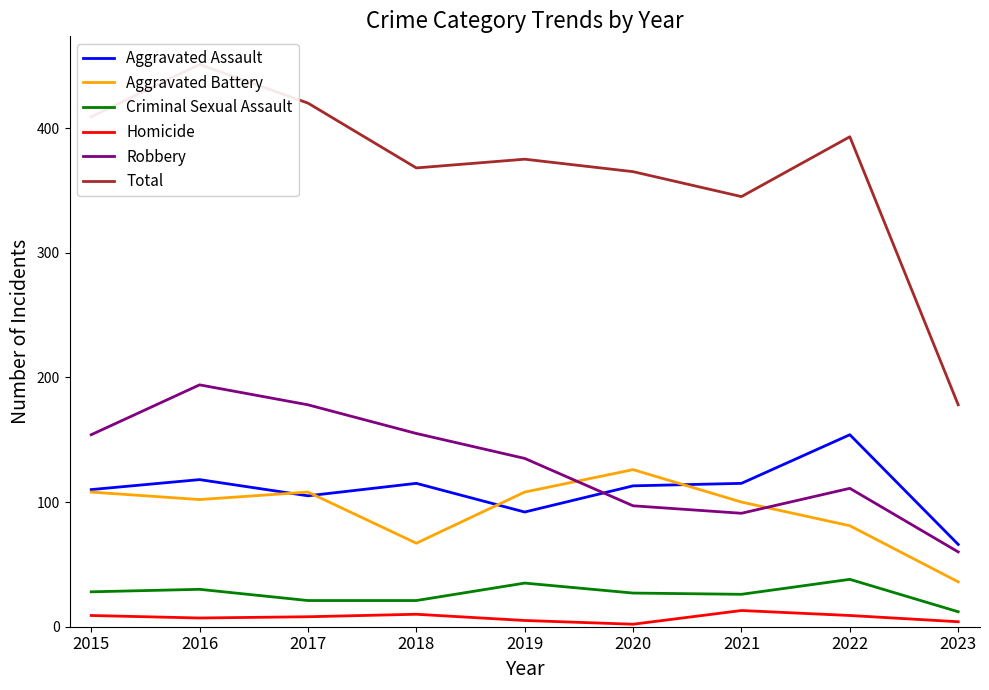

At which category does Criminal Sexual Assault reach its first local valley?

2021